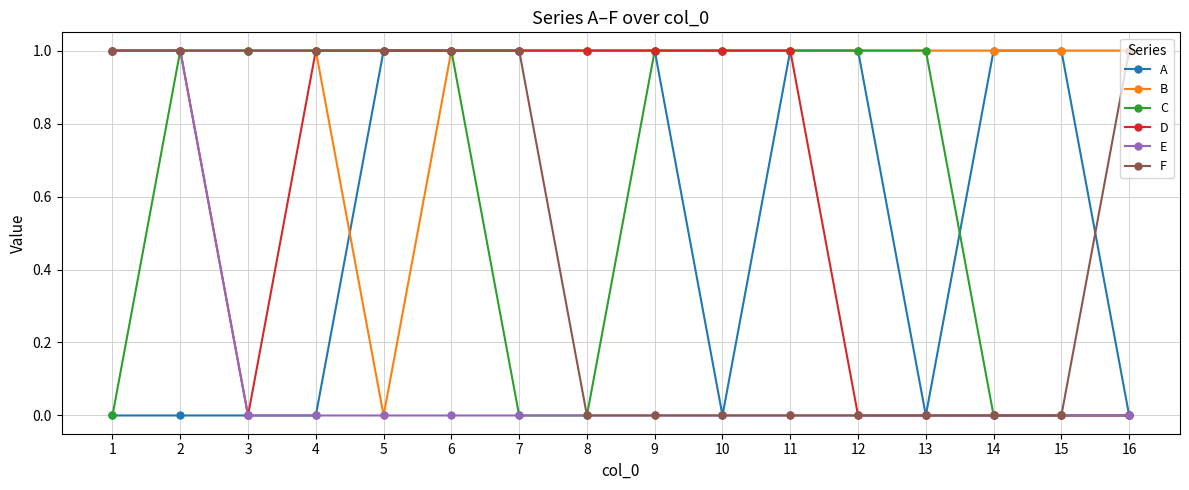

Reading left to right, what are all the values shown in this chart?

A: 0	0	0	0	1	1	1	1	1	0	1	1	0	1	1	0
B: 1	1	1	1	0	1	1	1	1	1	1	1	1	1	1	1
C: 0	1	1	1	1	1	0	0	1	1	1	1	1	0	0	0
D: 1	1	0	1	1	1	1	1	1	1	1	0	0	0	0	0
E: 1	1	0	0	0	0	0	0	0	0	0	0	0	0	0	0
F: 1	1	1	1	1	1	1	0	0	0	0	0	0	0	0	1